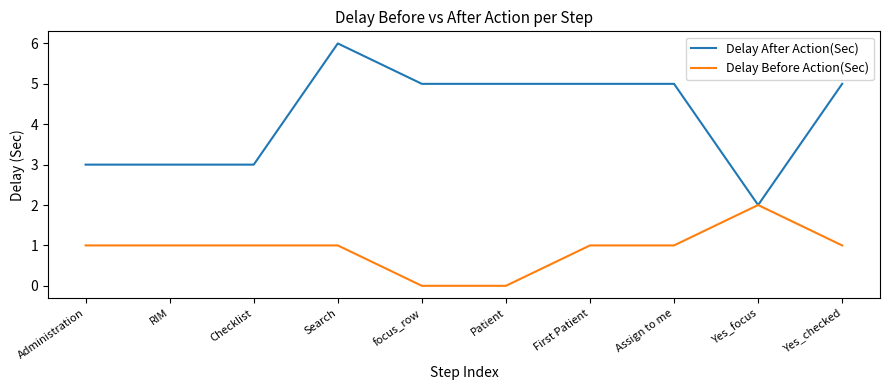

Rank the series by their maximum value, from highest to lowest.

Delay After Action(Sec), Delay Before Action(Sec)